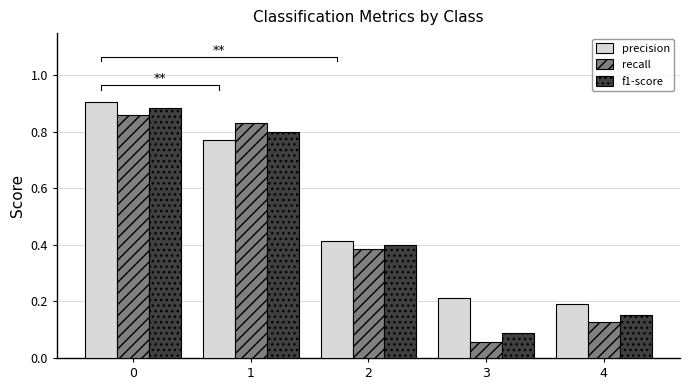

What is the total value across all series at 2?

1.2